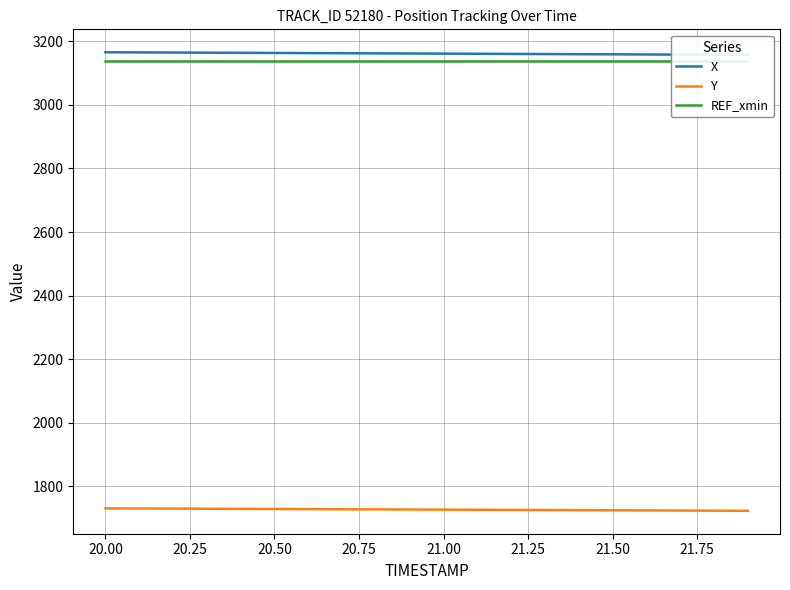

Count the number of data series in this chart.

3